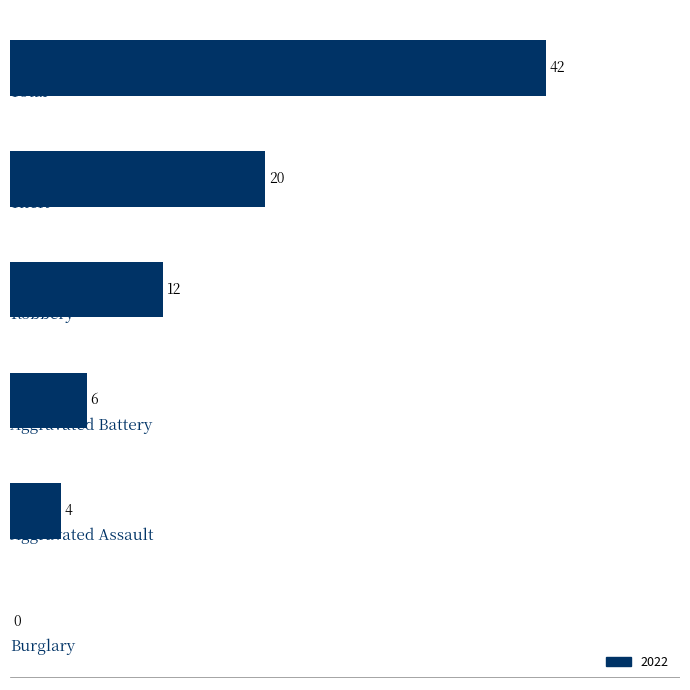

What is the sum of all values?

84